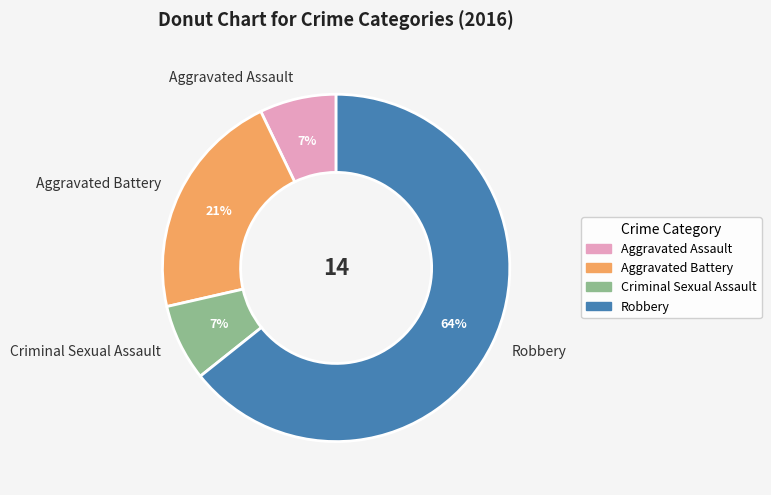

Does Criminal Sexual Assault account for over 50% of the chart?

No